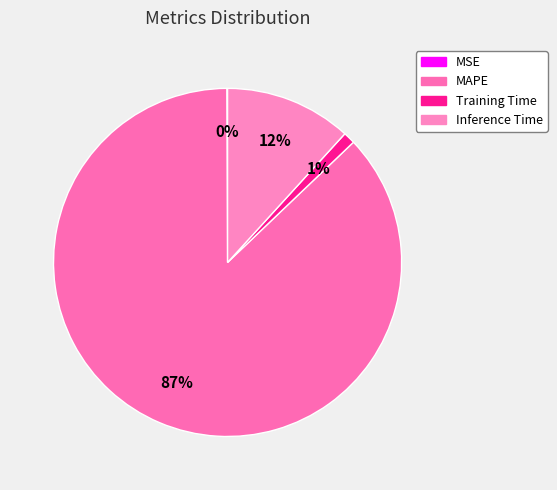

How many segments does this pie chart have?

4